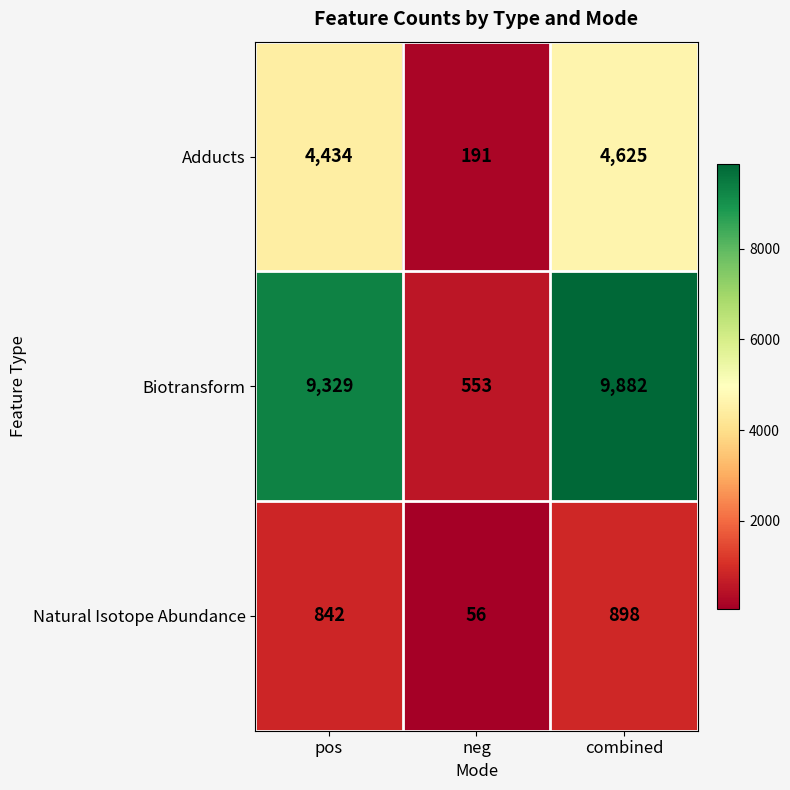

Rank the series by their average value, from lowest to highest.

Natural Isotope Abundance, Adducts, Biotransform